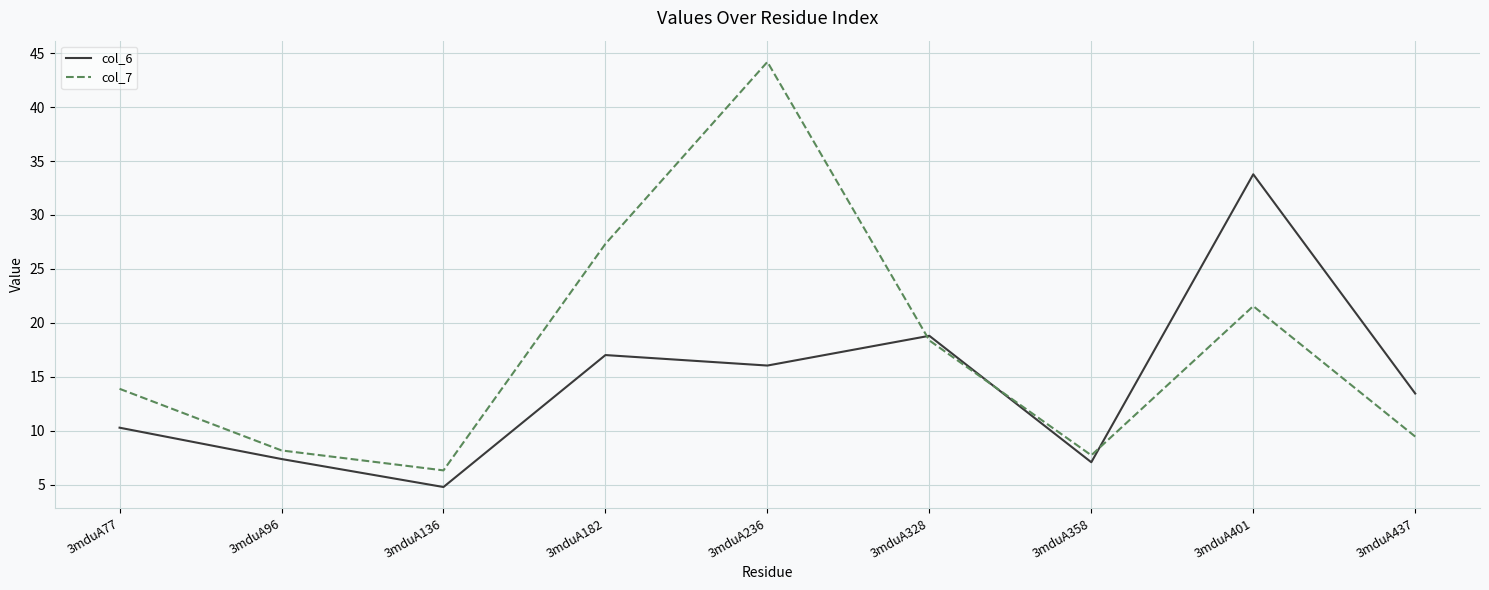

What is the highest value of the col_6 series?

33.8